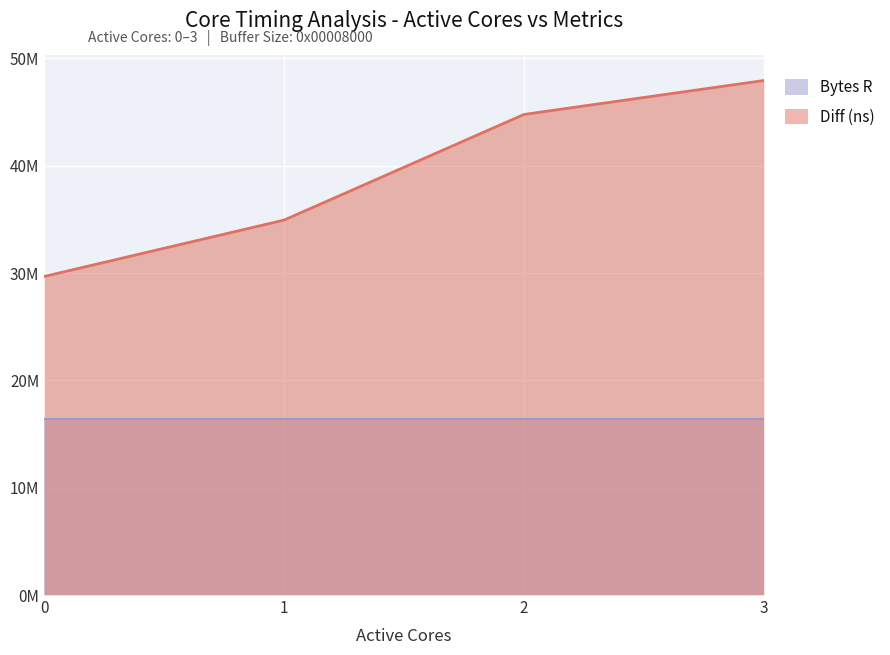

The chart shows a value of 44774244 at 2. True or false?

True